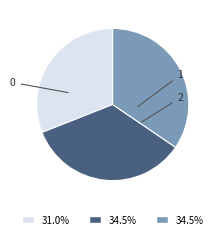

True or false: 0 accounts for 31% of the total.

True